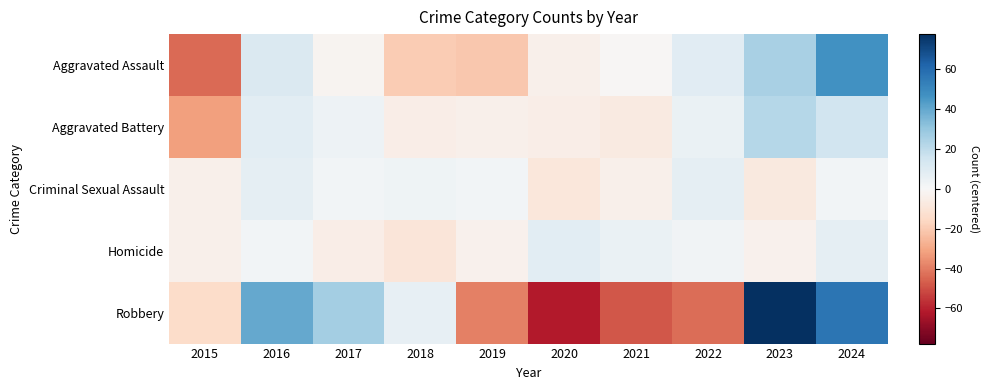

Reading right to left, extract all data points from this chart.

Aggravated Assault: 2024=47.0	2023=25.0	2022=9.0	2021=-1.0	2020=-4.0	2019=-21.0	2018=-20.0	2017=-2.0	2016=11.0	2015=-44.0
Aggravated Battery: 2024=14.9	2023=21.9	2022=4.9	2021=-7.1	2020=-5.1	2019=-4.1	2018=-5.1	2017=3.9	2016=7.9	2015=-32.1
Criminal Sexual Assault: 2024=2.2	2023=-7.8	2022=7.2	2021=-3.8	2020=-8.8	2019=2.2	2018=3.2	2017=2.2	2016=7.2	2015=-3.8
Homicide: 2024=6.9	2023=-3.1	2022=2.9	2021=4.9	2020=7.9	2019=-3.1	2018=-9.1	2017=-5.1	2016=1.9	2015=-4.1
Robbery: 2024=56.6	2023=77.6	2022=-43.4	2021=-48.4	2020=-61.4	2019=-39.4	2018=6.6	2017=26.6	2016=39.6	2015=-14.4